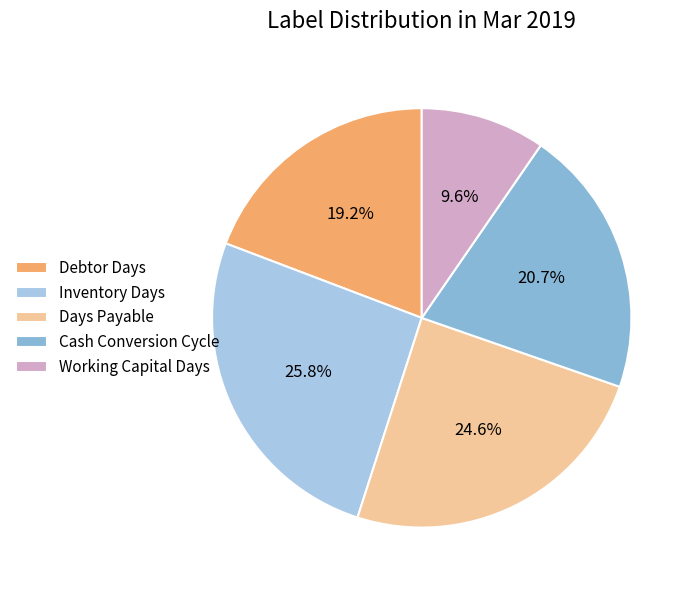

To the nearest percent, what is the average slice percentage?

20%